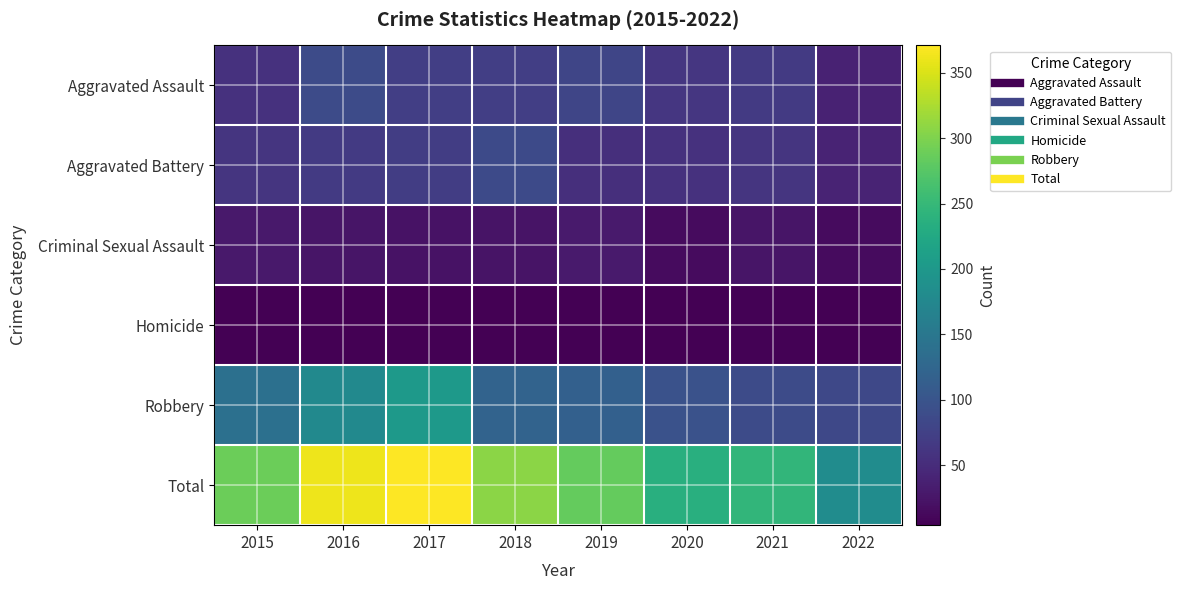

Reading left to right, extract all data points from this chart.

Aggravated Assault: 2015=56	2016=88	2017=72	2018=72	2019=80	2020=62	2021=66	2022=39
Aggravated Battery: 2015=60	2016=66	2017=71	2018=86	2019=53	2020=57	2021=60	2022=40
Criminal Sexual Assault: 2015=29	2016=25	2017=22	2018=24	2019=31	2020=15	2021=25	2022=15
Homicide: 2015=5	2016=4	2017=4	2018=4	2019=4	2020=5	2021=6	2022=5
Robbery: 2015=139	2016=178	2017=202	2018=121	2019=116	2020=97	2021=88	2022=83
Total: 2015=289	2016=361	2017=371	2018=307	2019=284	2020=236	2021=245	2022=182